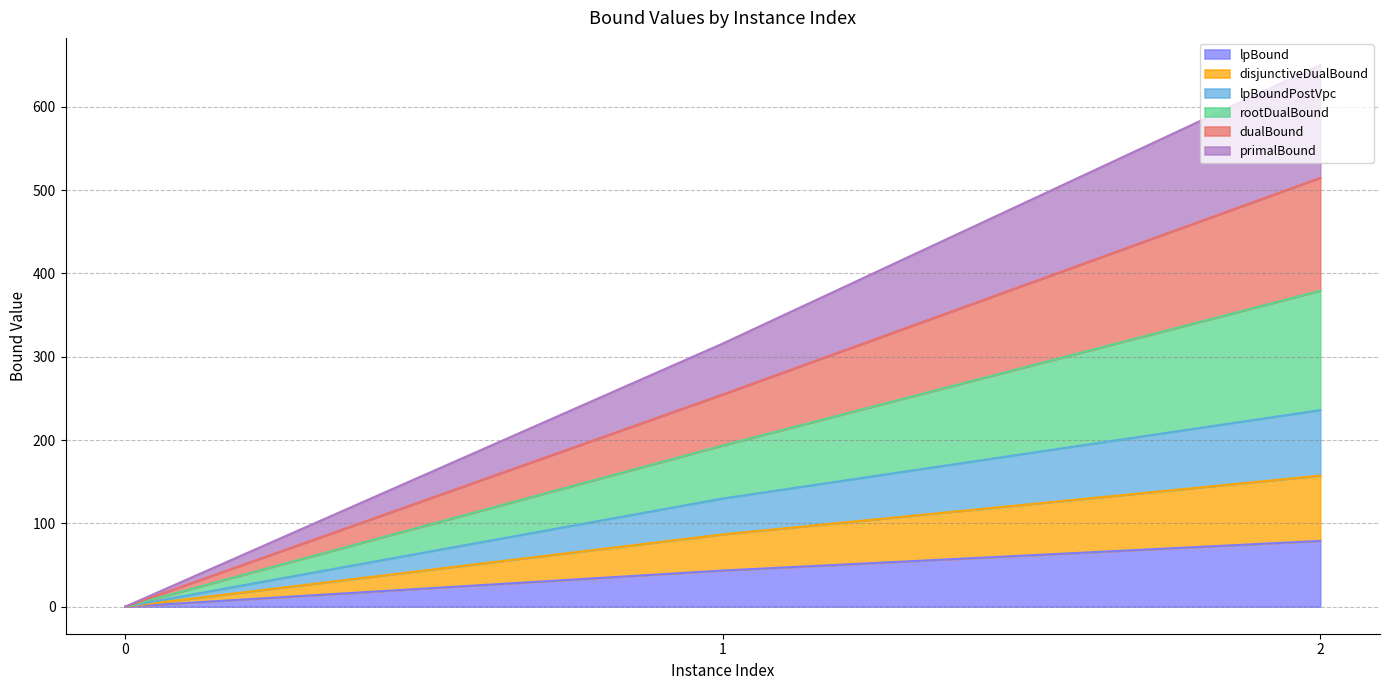

True or false: disjunctiveDualBound has a value of 157.3 at 2.

True